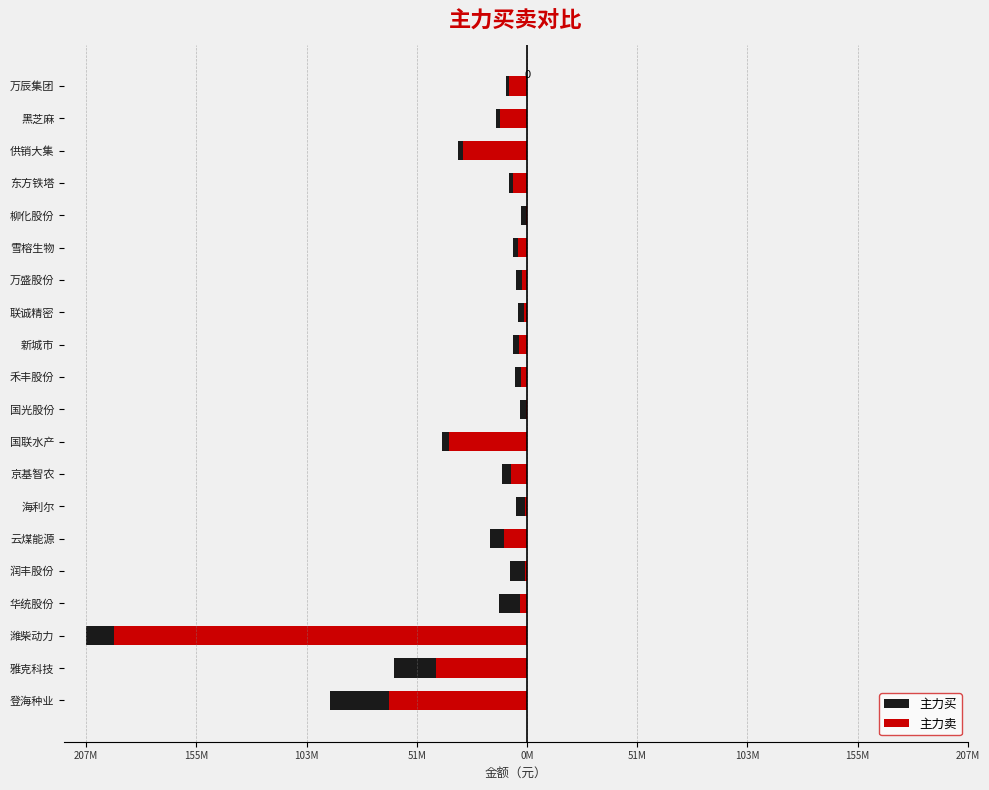

What is the minimum value for 主力买?

-207074488